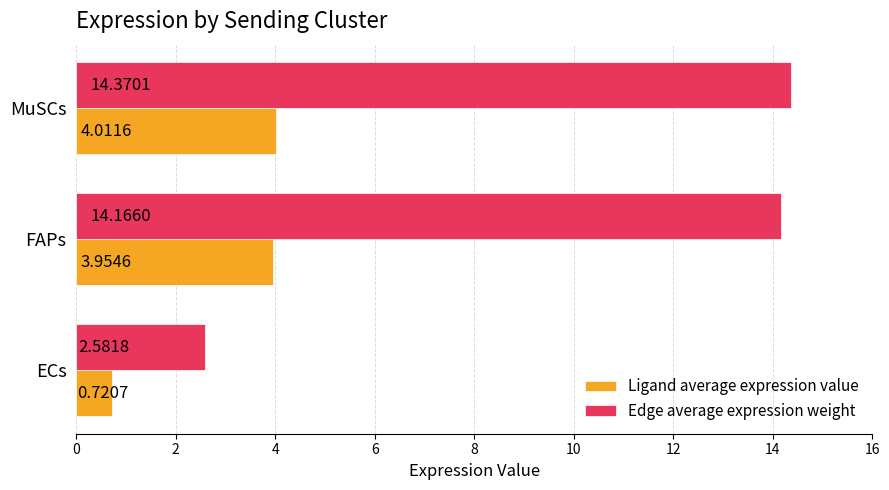

List the series in order of their overall mean, lowest first.

Ligand average expression value, Edge average expression weight